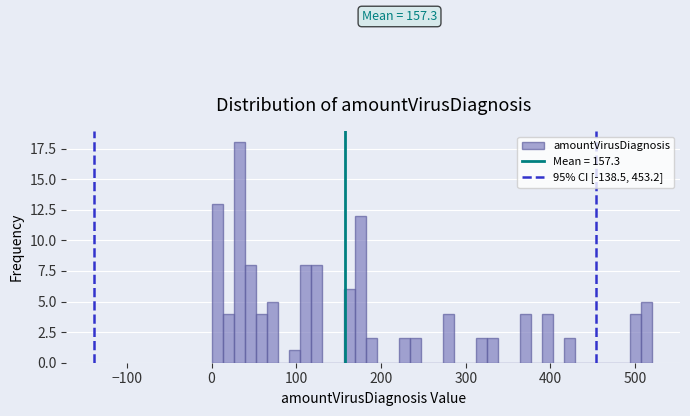

Around what value on the x-axis is the tallest bar? Give the approximate position of its centre, as read against the axis.

30